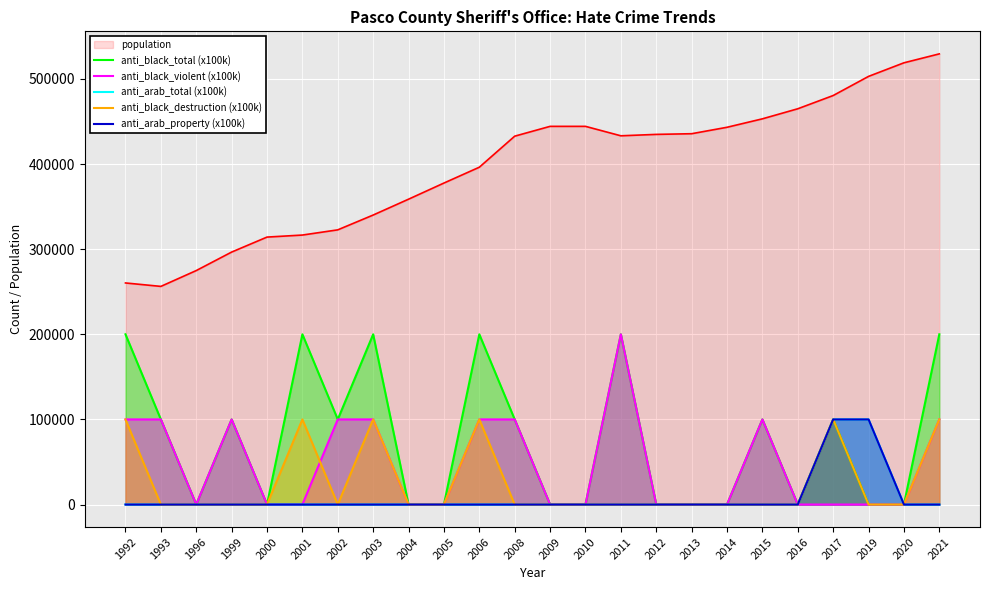

Reading right to left, transcribe all the data shown in this chart.

anti_black_total (x100k): 2021=200000	2020=0	2019=0	2017=100000	2016=0	2015=100000	2014=0	2013=0	2012=0	2011=200000	2010=0	2009=0	2008=100000	2006=200000	2005=0	2004=0	2003=200000	2002=100000	2001=200000	2000=0	1999=100000	1996=0	1993=100000	1992=200000
anti_black_violent (x100k): 2021=100000	2020=0	2019=0	2017=0	2016=0	2015=100000	2014=0	2013=0	2012=0	2011=200000	2010=0	2009=0	2008=100000	2006=100000	2005=0	2004=0	2003=100000	2002=100000	2001=0	2000=0	1999=100000	1996=0	1993=100000	1992=100000
anti_arab_total (x100k): 2021=0	2020=0	2019=100000	2017=100000	2016=0	2015=0	2014=0	2013=0	2012=0	2011=0	2010=0	2009=0	2008=0	2006=0	2005=0	2004=0	2003=0	2002=0	2001=0	2000=0	1999=0	1996=0	1993=0	1992=0
anti_black_destruction (x100k): 2021=100000	2020=0	2019=0	2017=100000	2016=0	2015=0	2014=0	2013=0	2012=0	2011=0	2010=0	2009=0	2008=0	2006=100000	2005=0	2004=0	2003=100000	2002=0	2001=100000	2000=0	1999=0	1996=0	1993=0	1992=100000
anti_arab_property (x100k): 2021=0	2020=0	2019=100000	2017=100000	2016=0	2015=0	2014=0	2013=0	2012=0	2011=0	2010=0	2009=0	2008=0	2006=0	2005=0	2004=0	2003=0	2002=0	2001=0	2000=0	1999=0	1996=0	1993=0	1992=0